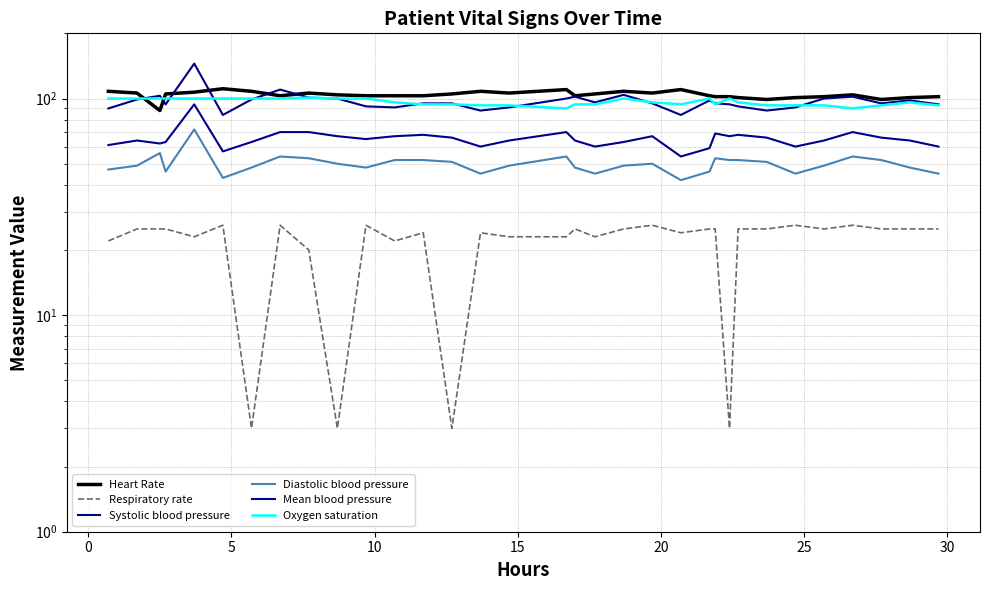

Which series changed the most between 15 and 30?

Heart Rate